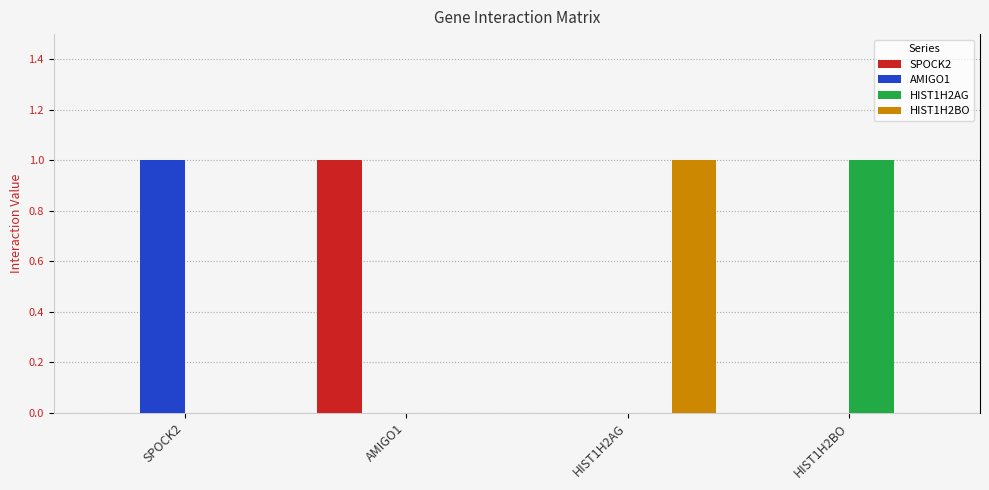

Reading left to right, list all the values displayed in this chart.

SPOCK2: SPOCK2=0	AMIGO1=1	HIST1H2AG=0	HIST1H2BO=0
AMIGO1: SPOCK2=1	AMIGO1=0	HIST1H2AG=0	HIST1H2BO=0
HIST1H2AG: SPOCK2=0	AMIGO1=0	HIST1H2AG=0	HIST1H2BO=1
HIST1H2BO: SPOCK2=0	AMIGO1=0	HIST1H2AG=1	HIST1H2BO=0